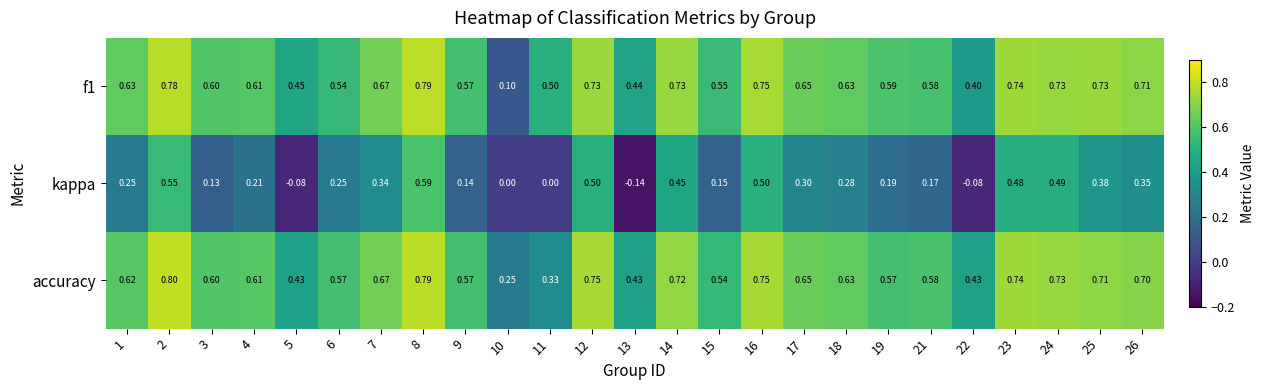

Which series has the largest range (max minus min)?

kappa